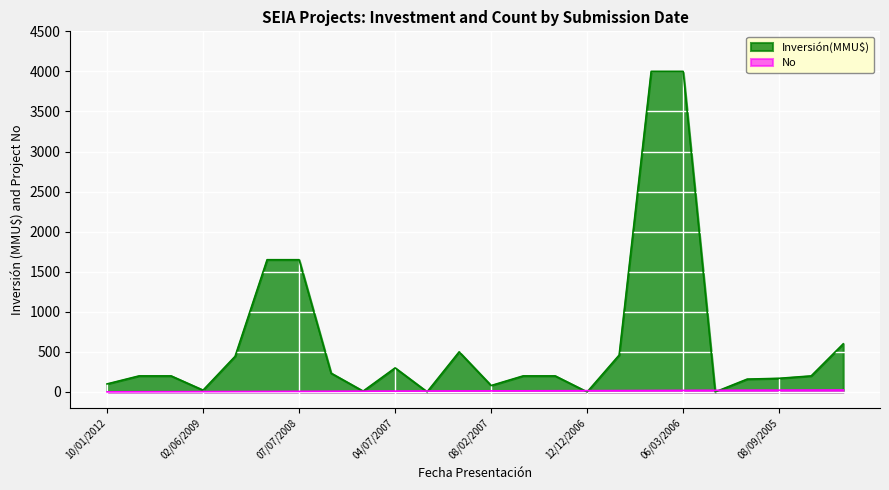

What is the value of the No point at the 1st from the left?

1